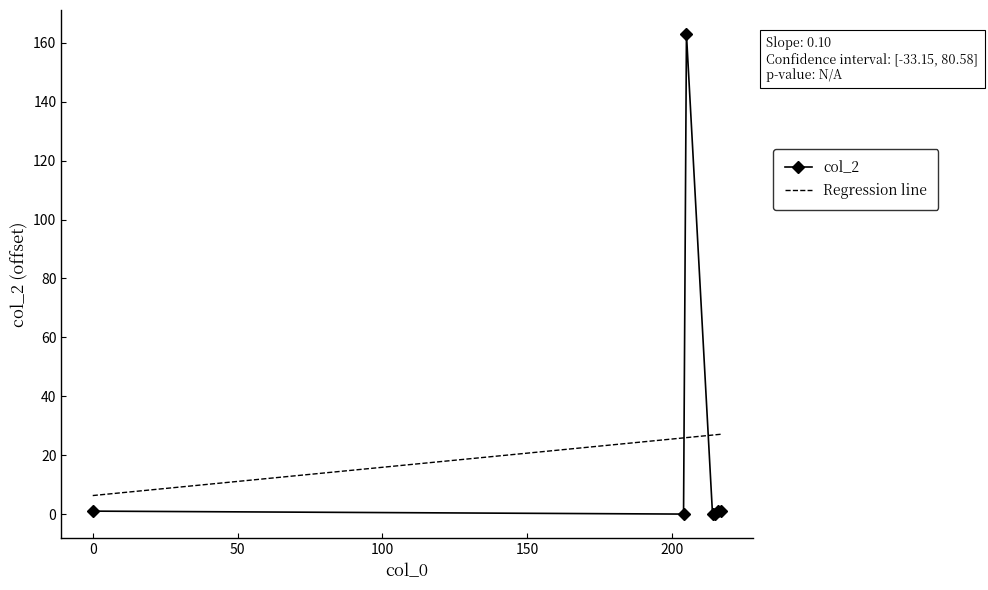

Which series has the largest range (max minus min)?

col_2